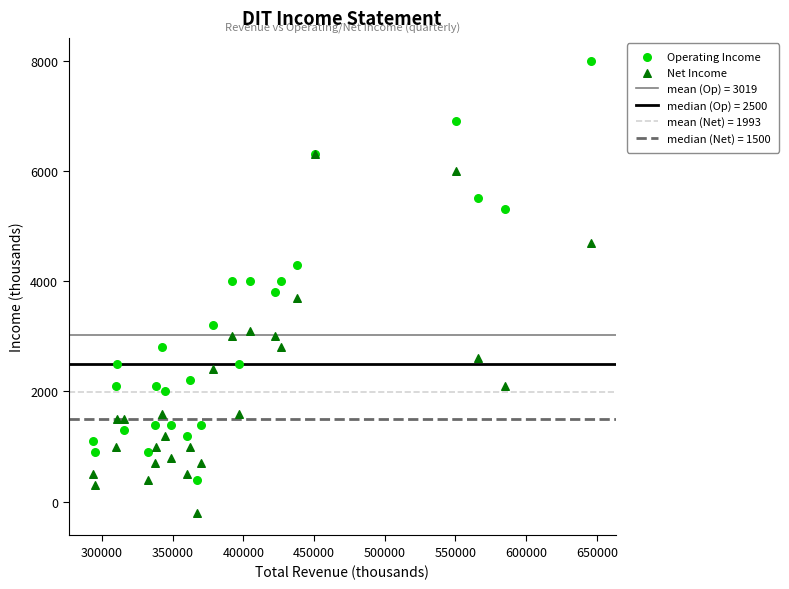

In the Operating Income series, what Y value is closest to 4200?

4300